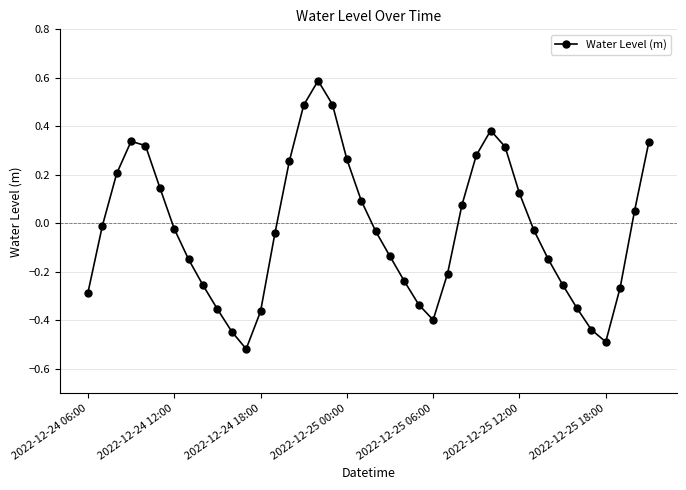

How many points are lower than both their immediate neighbors (excluding endpoints)?

3